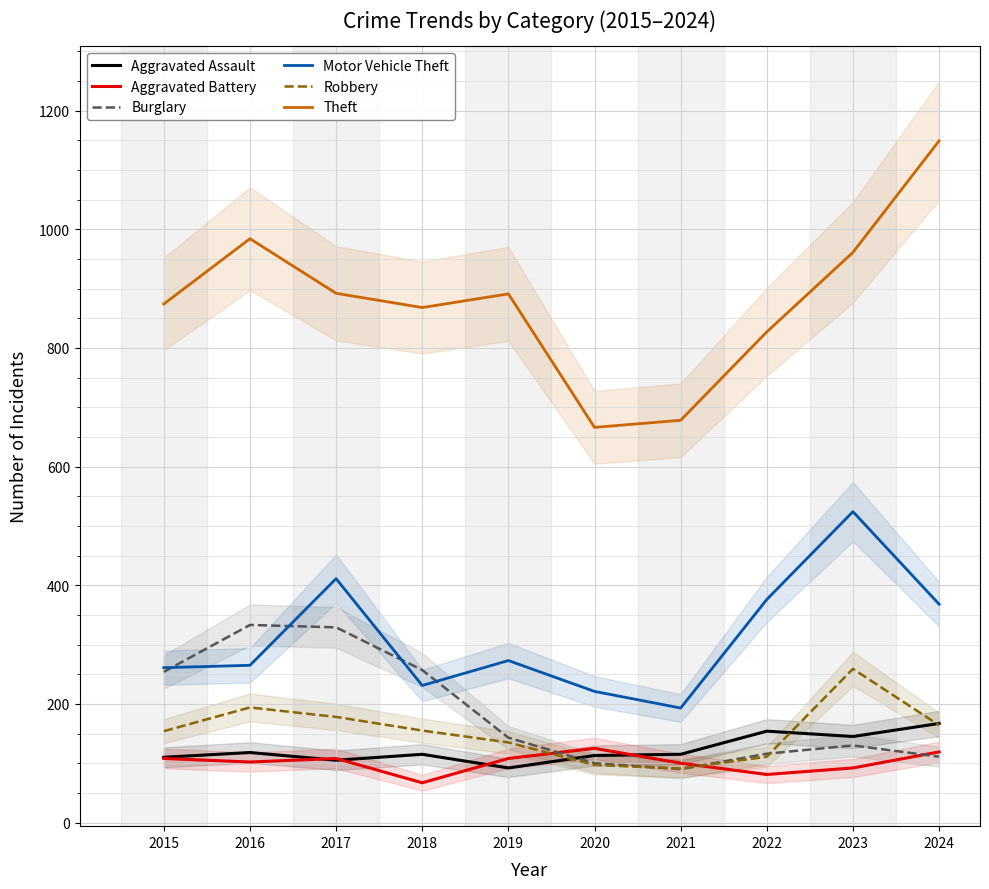

What value does the Burglary series have at 2023, to the nearest 5?

130